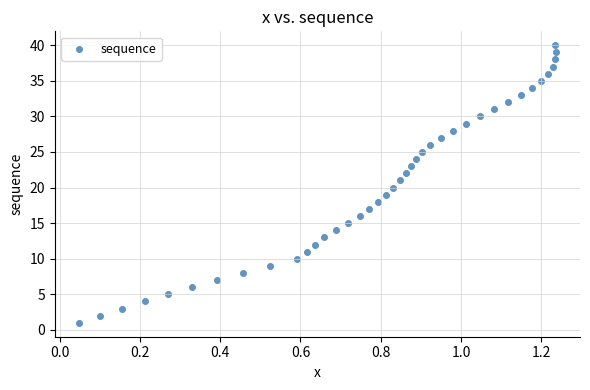

What is the range of Y values (max minus min)?

39